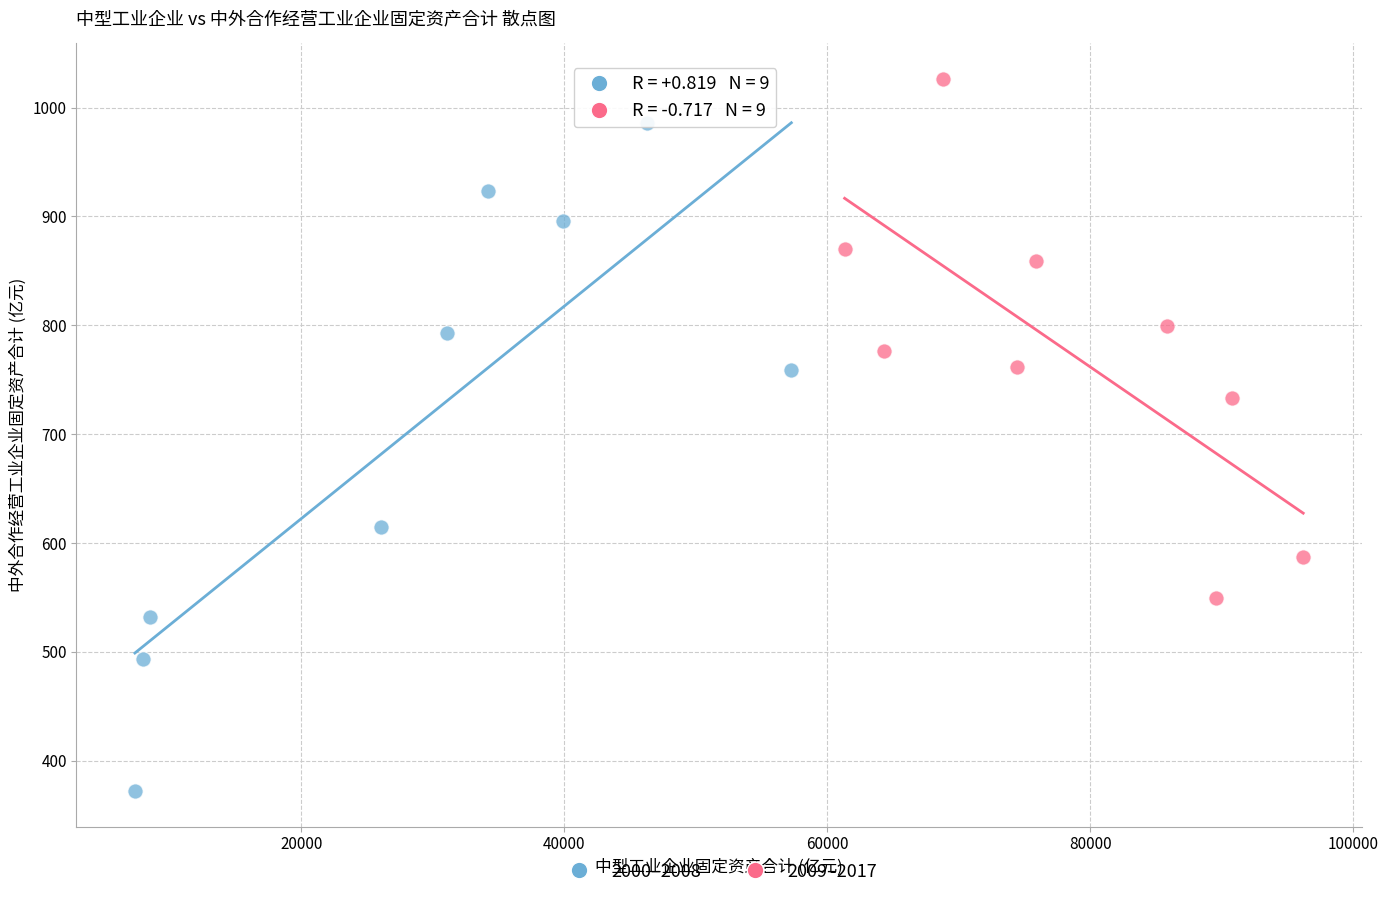

Which series reaches the minimum Y coordinate?

2000–2008